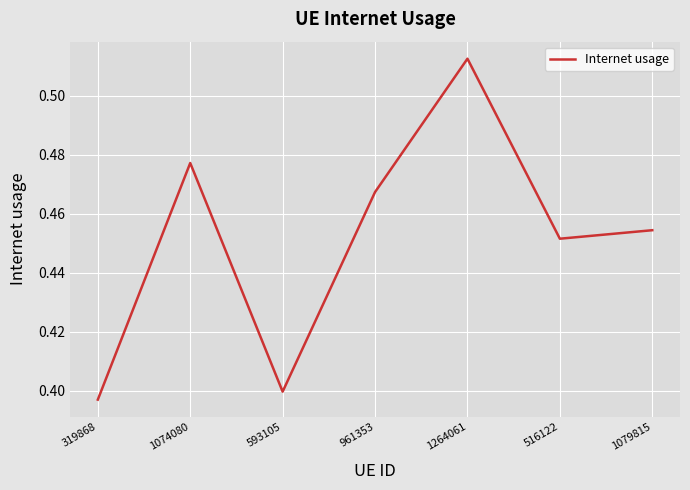

At which label is the value closest to 0?

319868